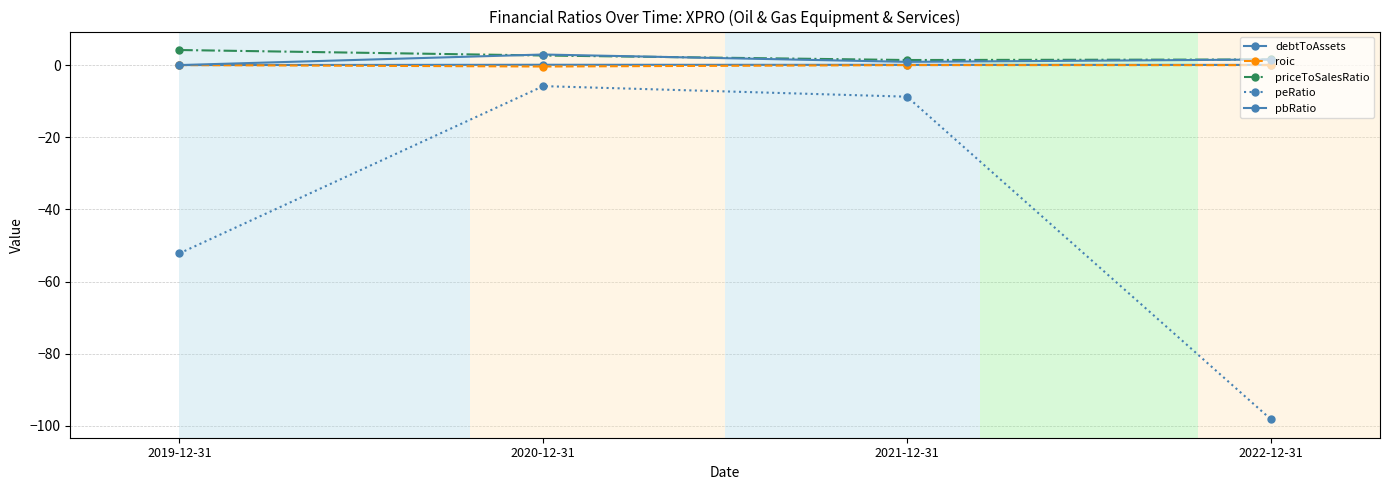

How many categories are shown in the chart?

4